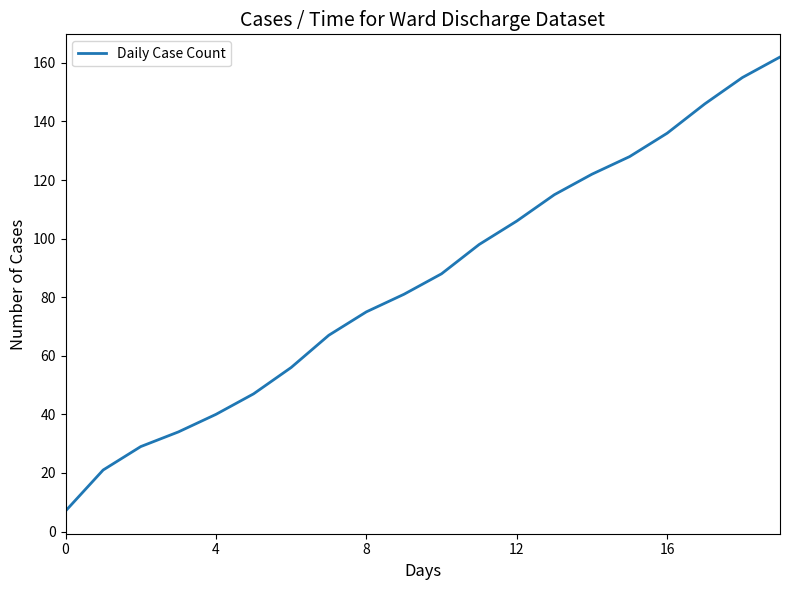

What is the difference between the maximum and minimum values?

155